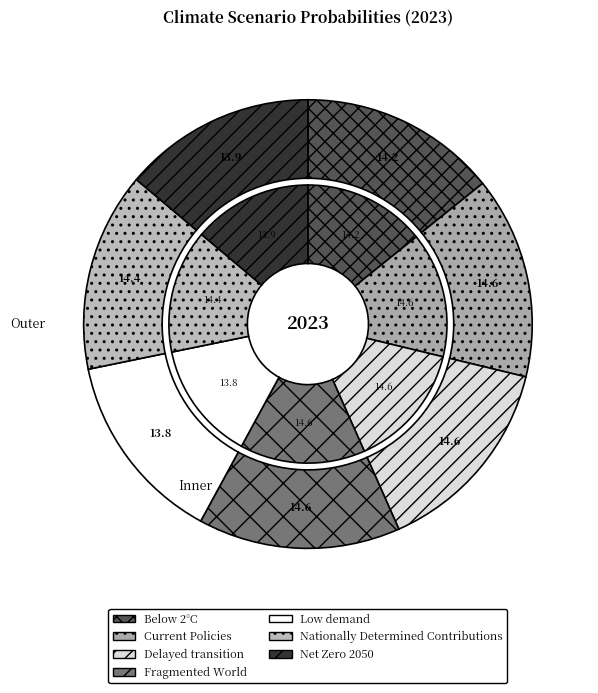

What percentage is the Below 2°C slice, to the nearest percent?

14%